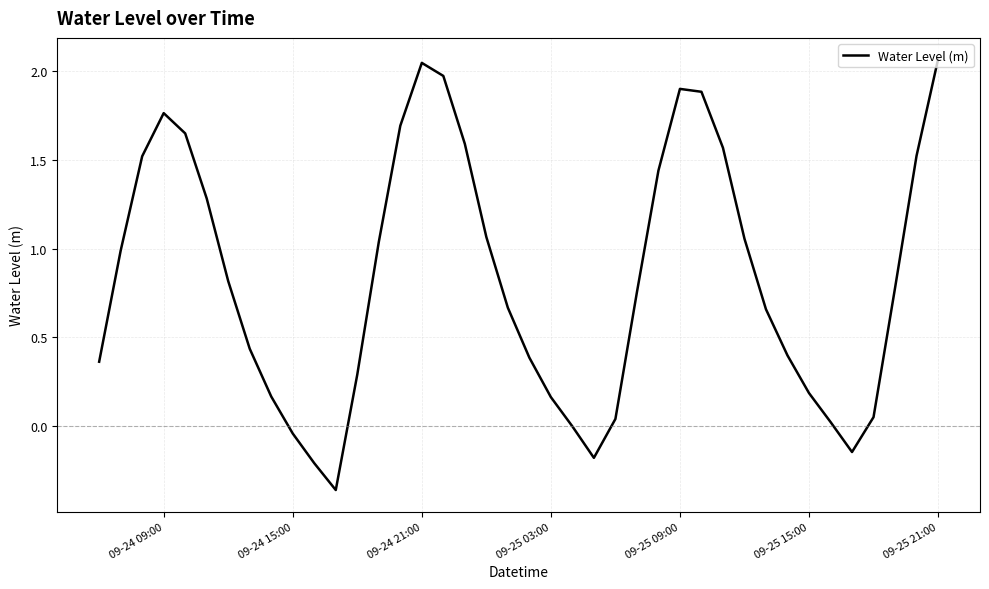

What is the difference between the maximum and minimum values?

2.4